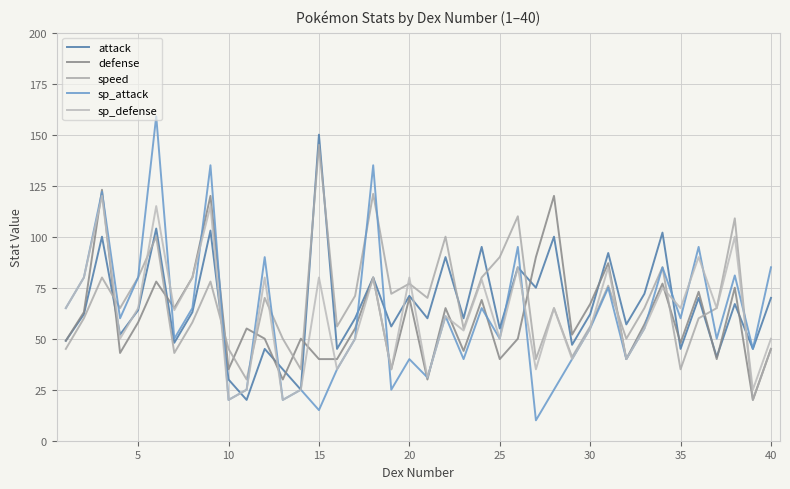

What is the sum of all attack values?

2652